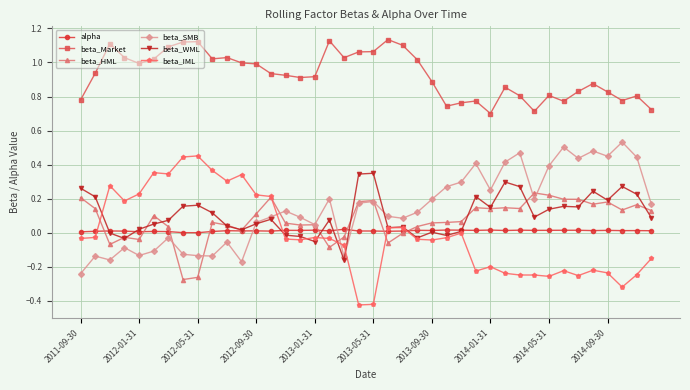

What is the sum of all beta_WML values?

4.2